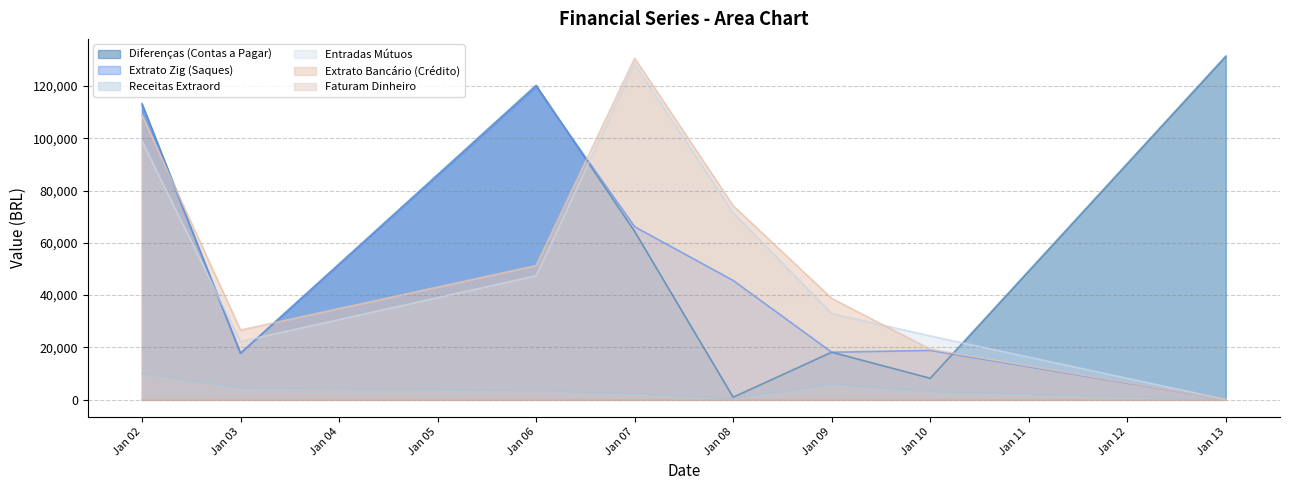

What is the total value across all series at Jan 03?

88584.8